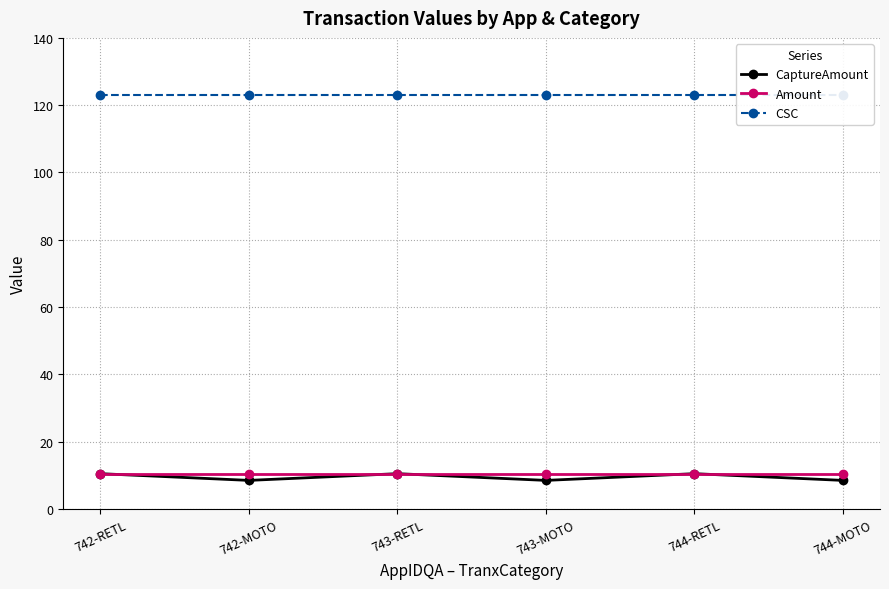

True or false: CaptureAmount and CSC cross at least once.

False